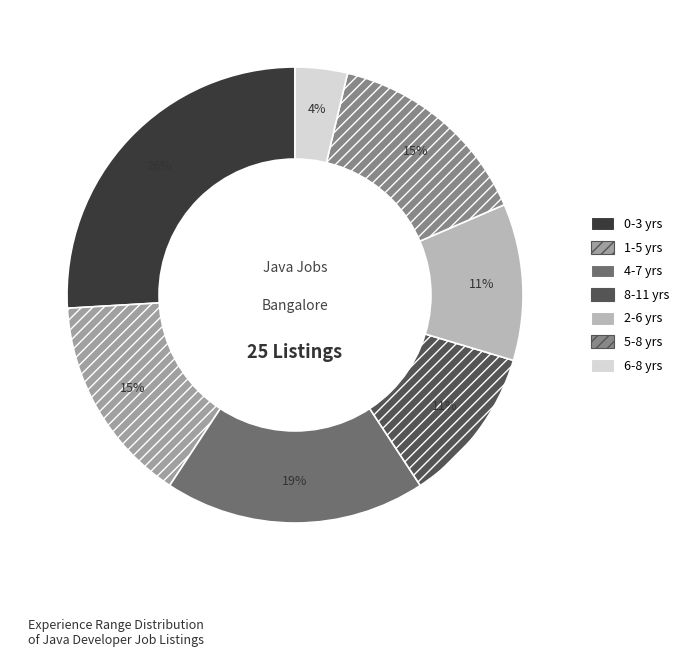

To the nearest percent, what is the combined percentage of 8-11 yrs and 4-7 yrs?

30%